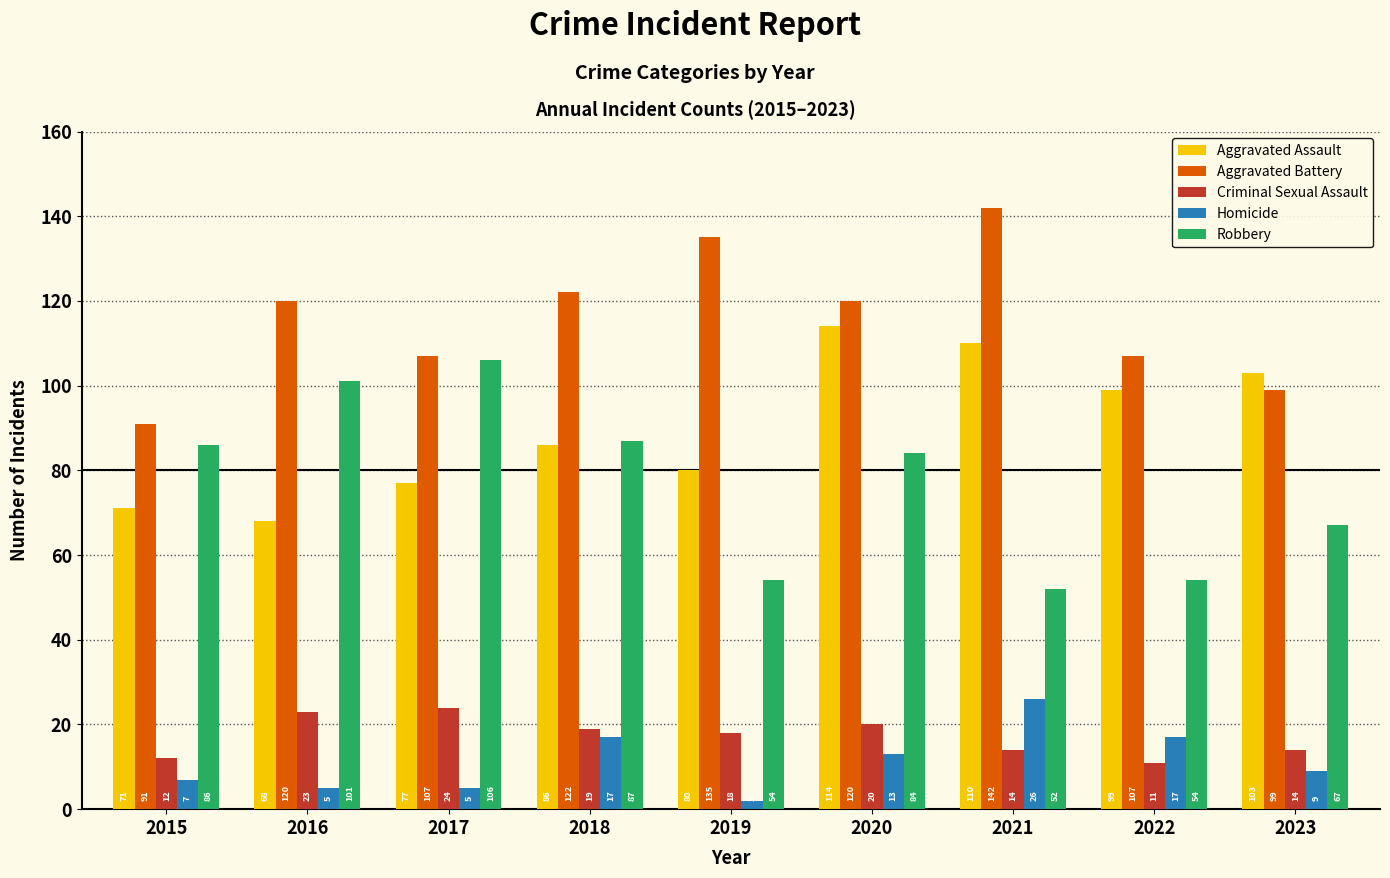

What is the difference between the Homicide values at 2015 and 2016?

2